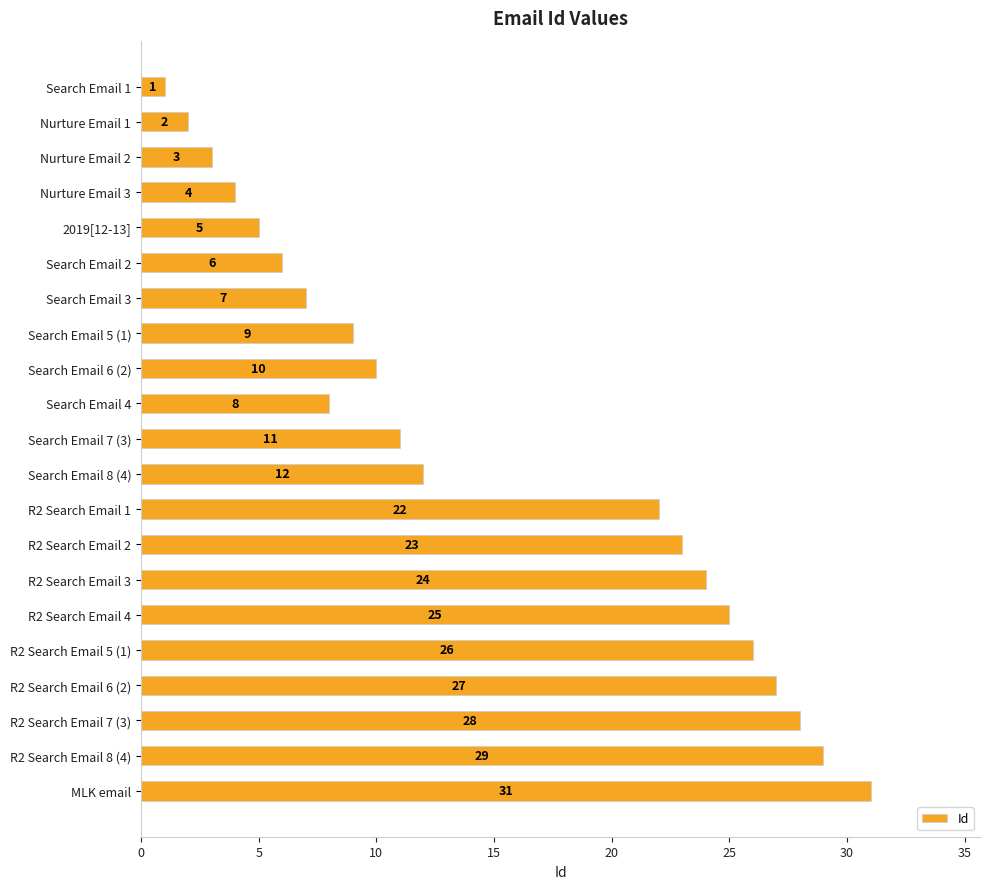

What is the greatest value displayed?

31